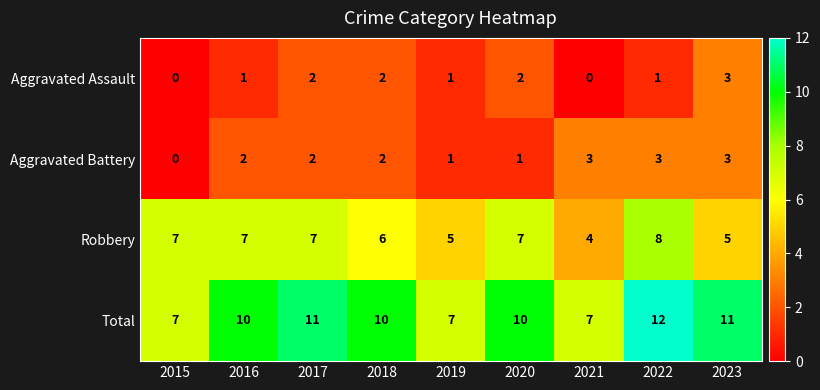

What is the maximum value for Aggravated Assault?

3